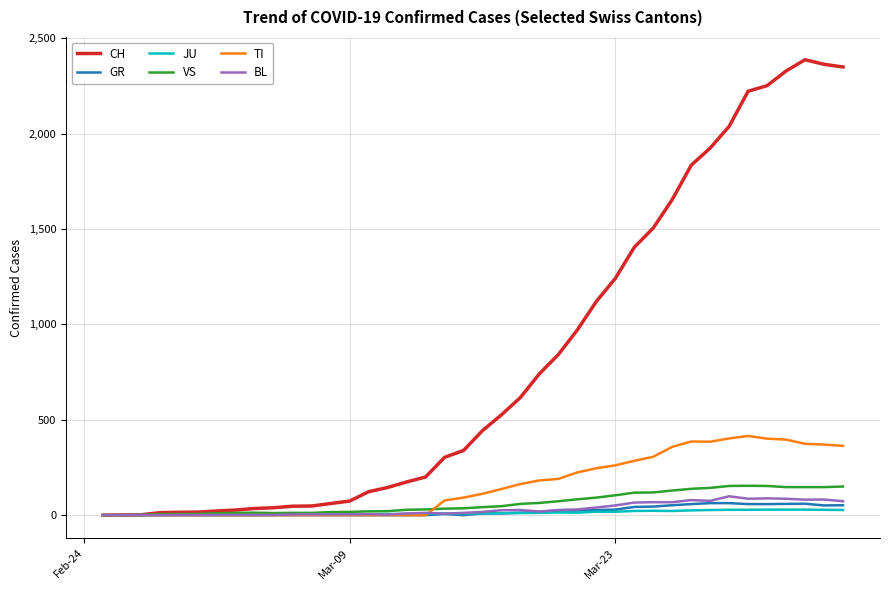

Which series has the largest total across all categories?

CH